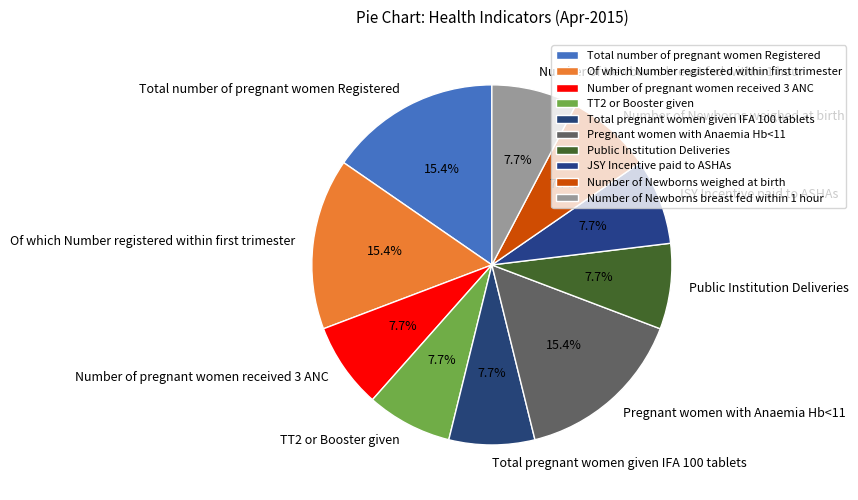

What is the ratio of the value at Total number of pregnant women Registered to the value at JSY Incentive paid to ASHAs?

2.0